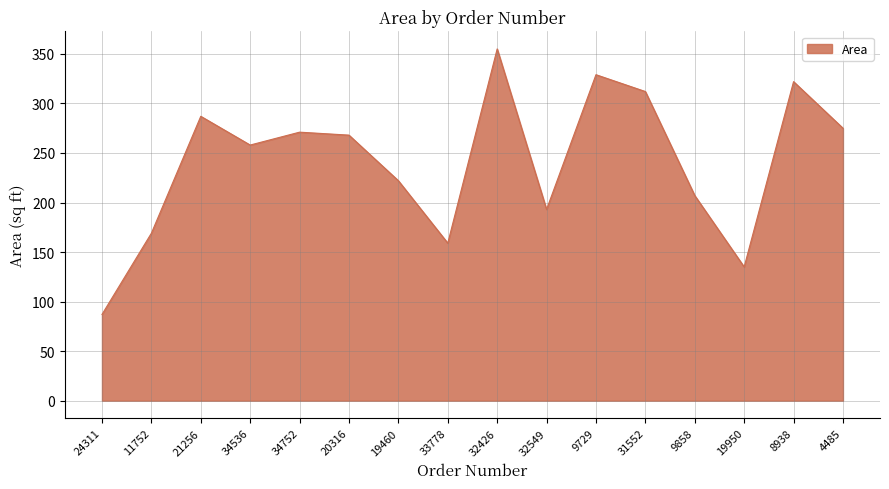

How many lines are shown in the chart?

1